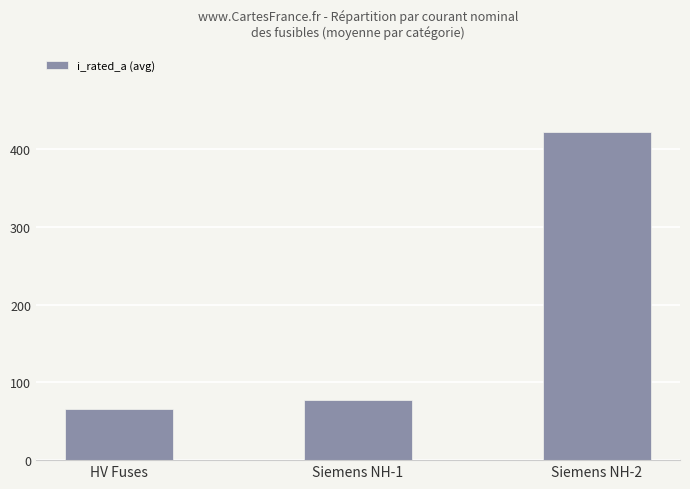

Are the bars horizontal?

No